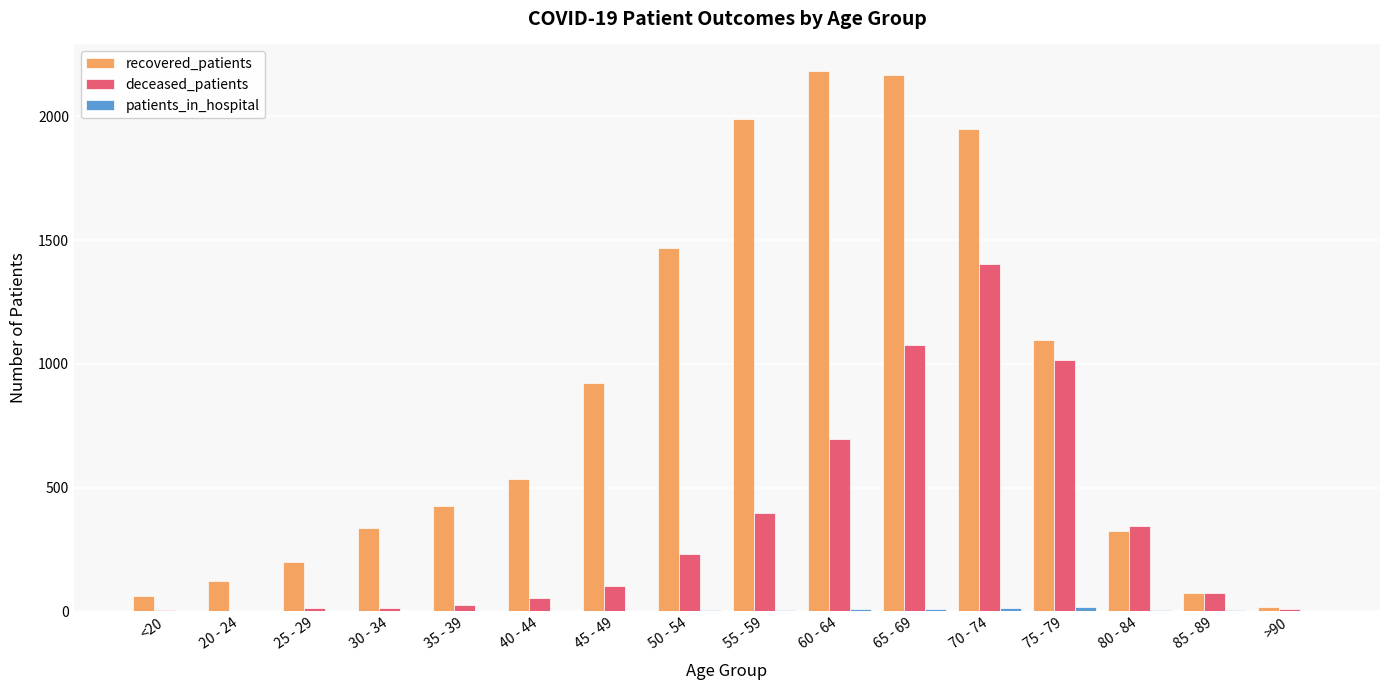

Which series changed the most between 40 - 44 and 70 - 74?

recovered_patients